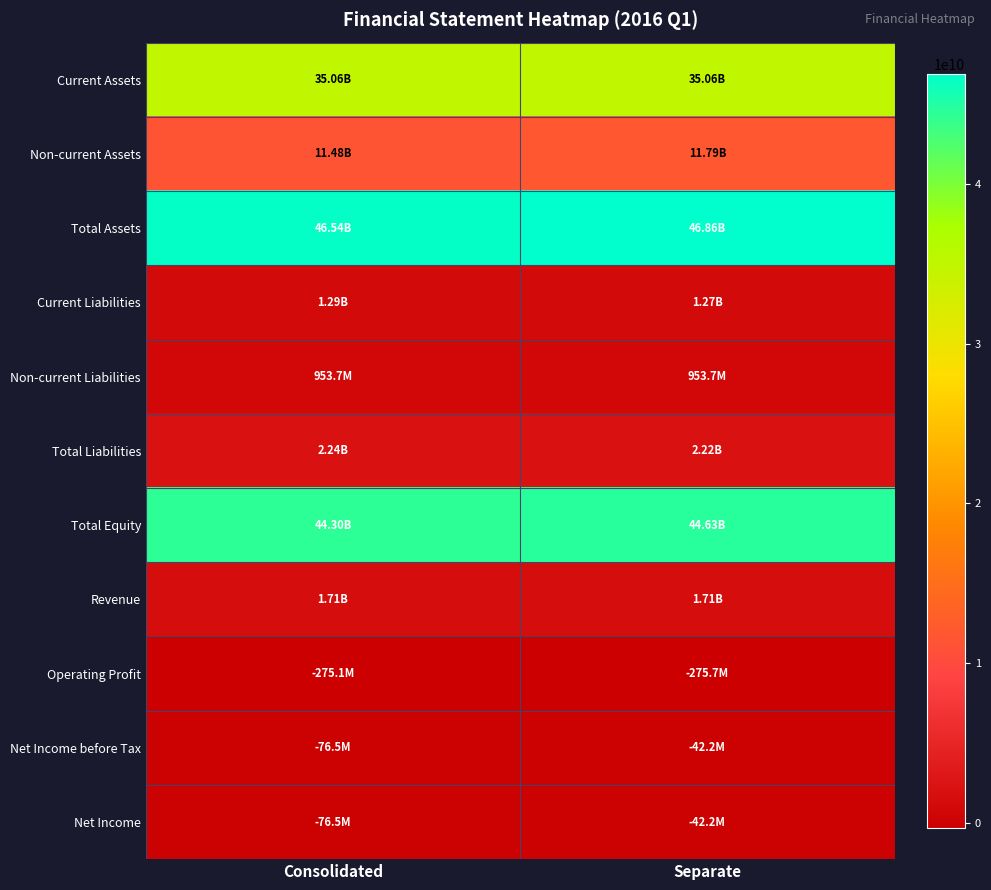

Rank the series by their maximum value, from highest to lowest.

Total Assets, Total Equity, Current Assets, Non-current Assets, Total Liabilities, Revenue, Current Liabilities, Non-current Liabilities, Net Income before Tax, Net Income, Operating Profit